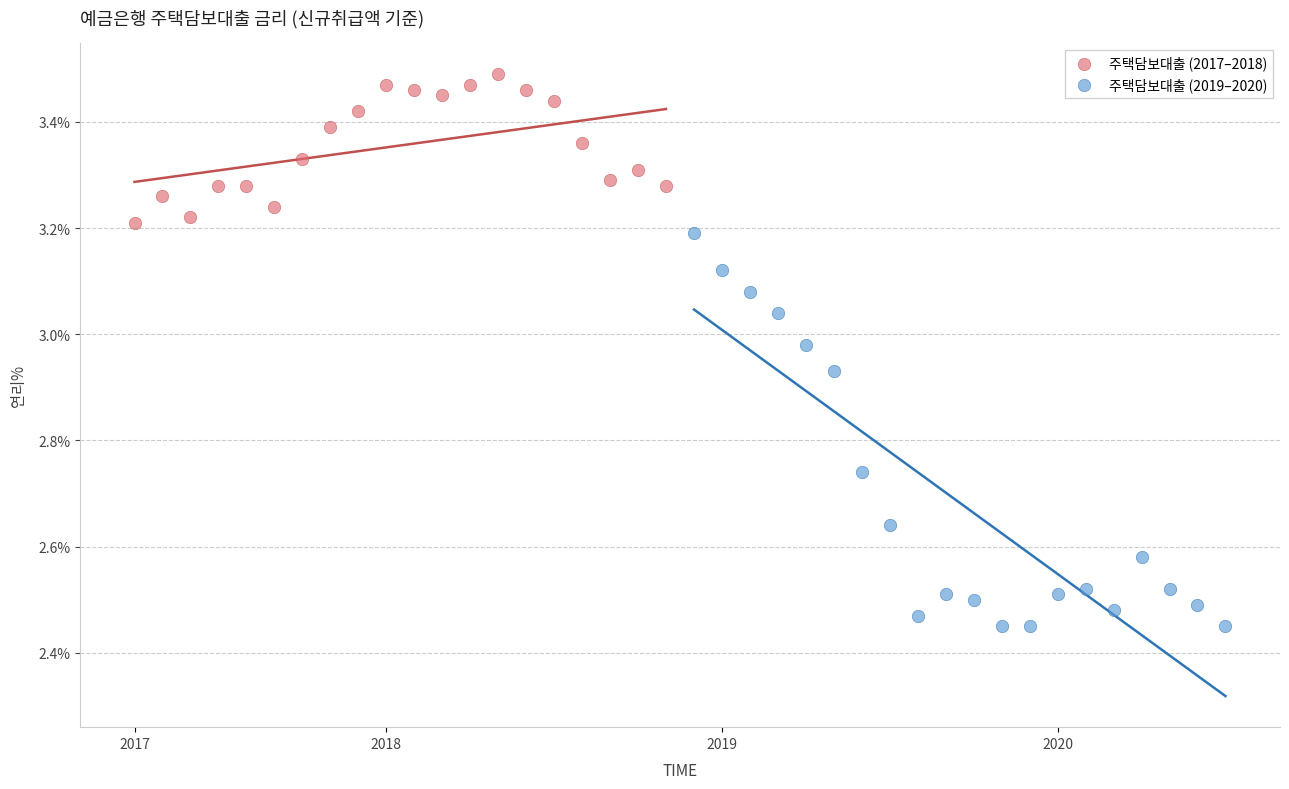

Which series reaches the minimum Y coordinate?

주택담보대출 (2019–2020)